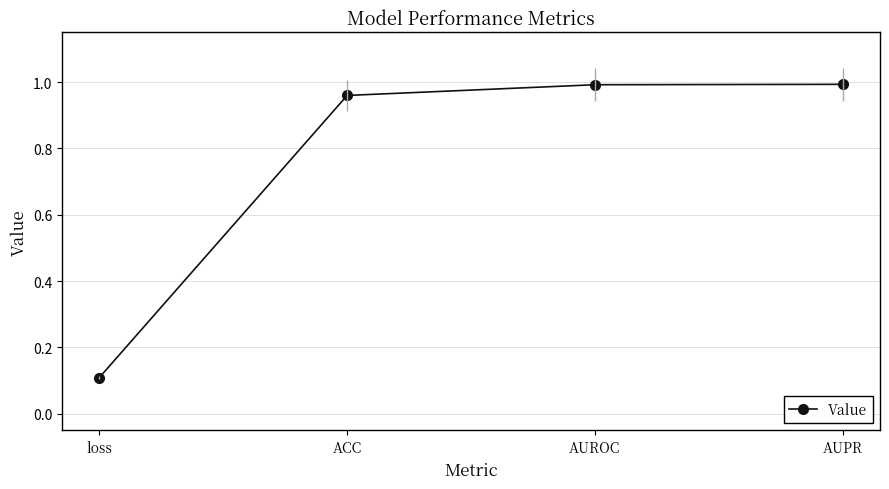

What is the change in value from loss to ACC?

+0.9